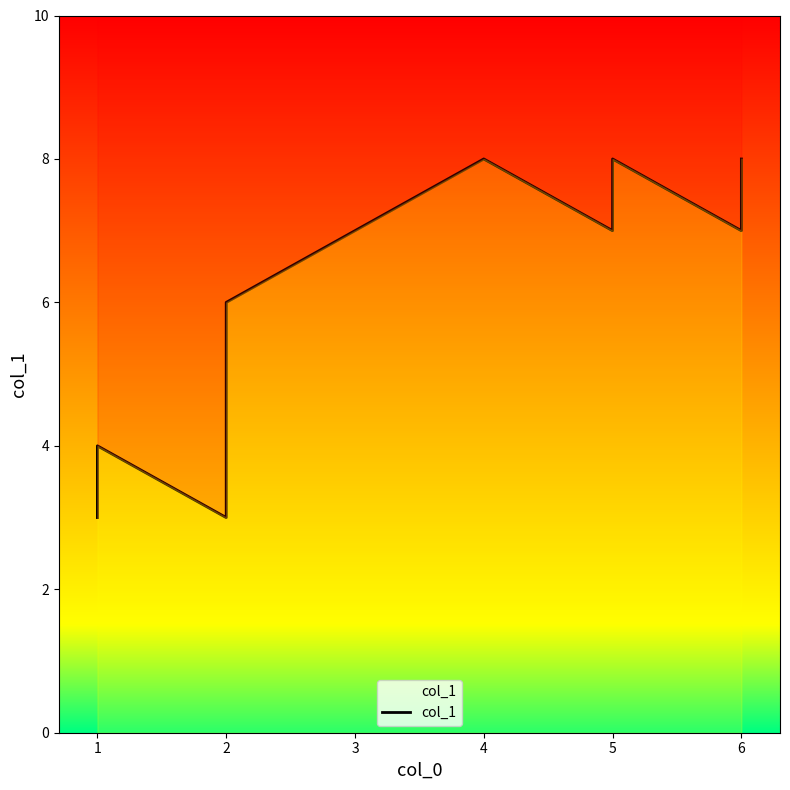

The chart shows a value of 2 at 1. True or false?

False